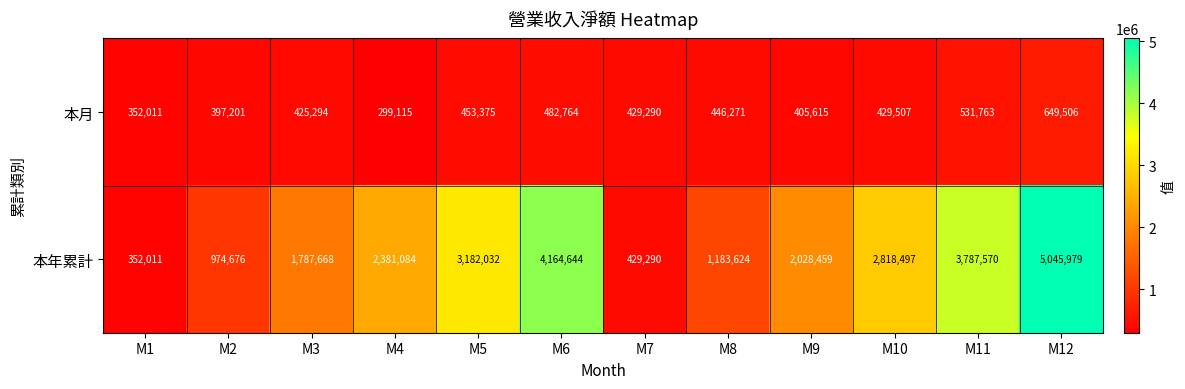

At which label is 本年累計 closest to 2698995?

M10